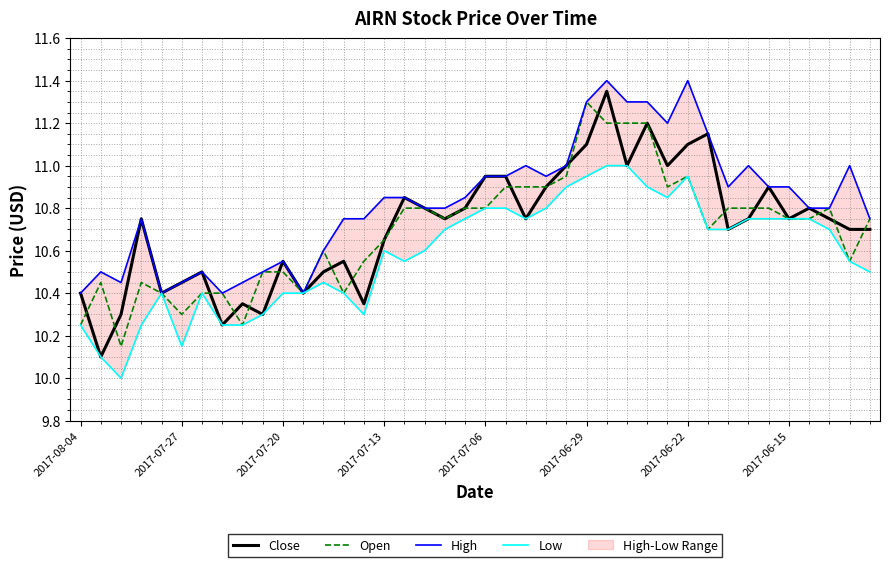

True or false: High has a value of 11.0 at 22.

True